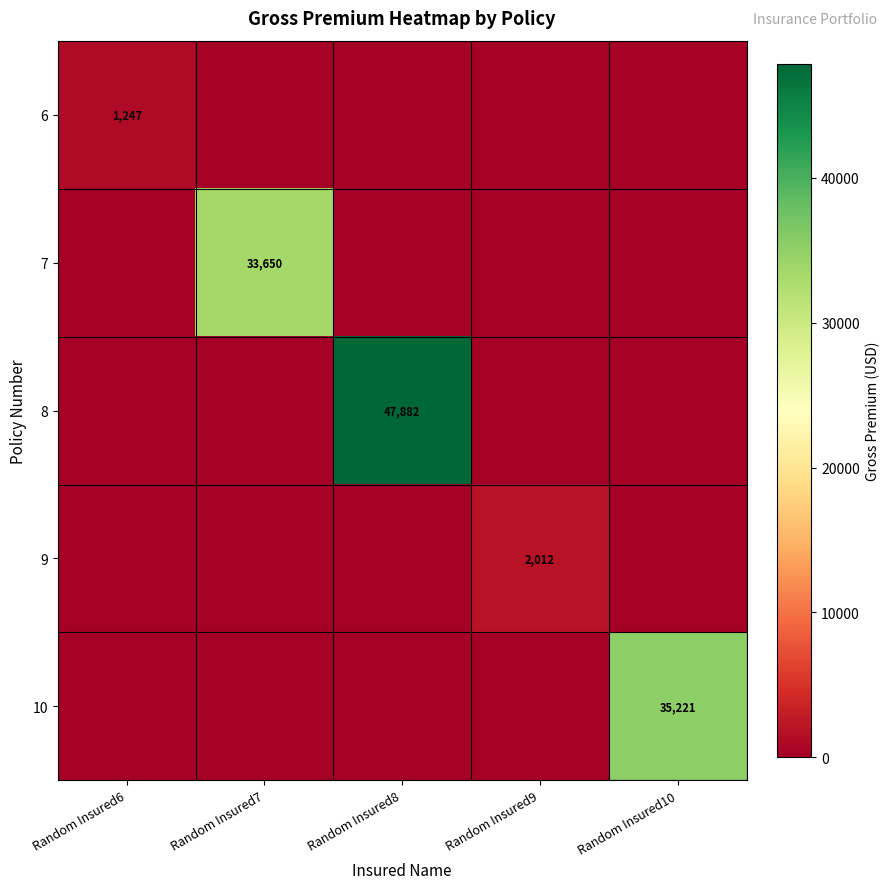

True or false: 9 has a value of -1211.7 at Random Insured6.

False